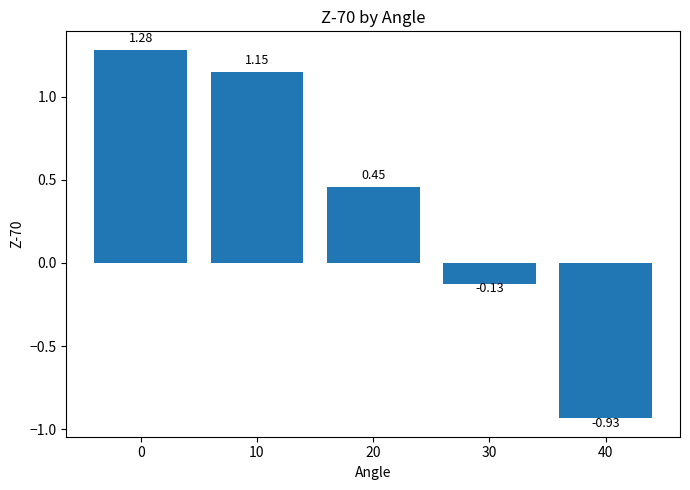

List the labels in order of value, smallest first.

40, 30, 20, 10, 0